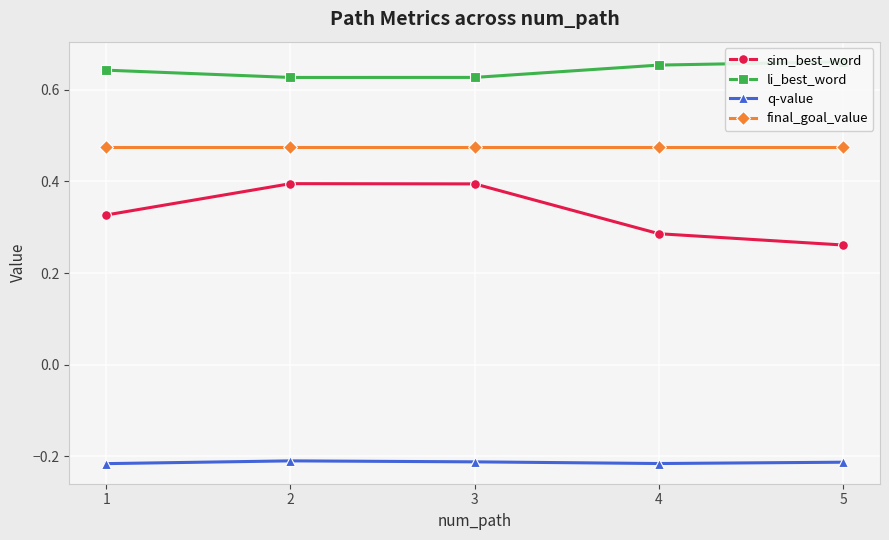

What is the value of the li_best_word point at the 1st from the left?

0.6